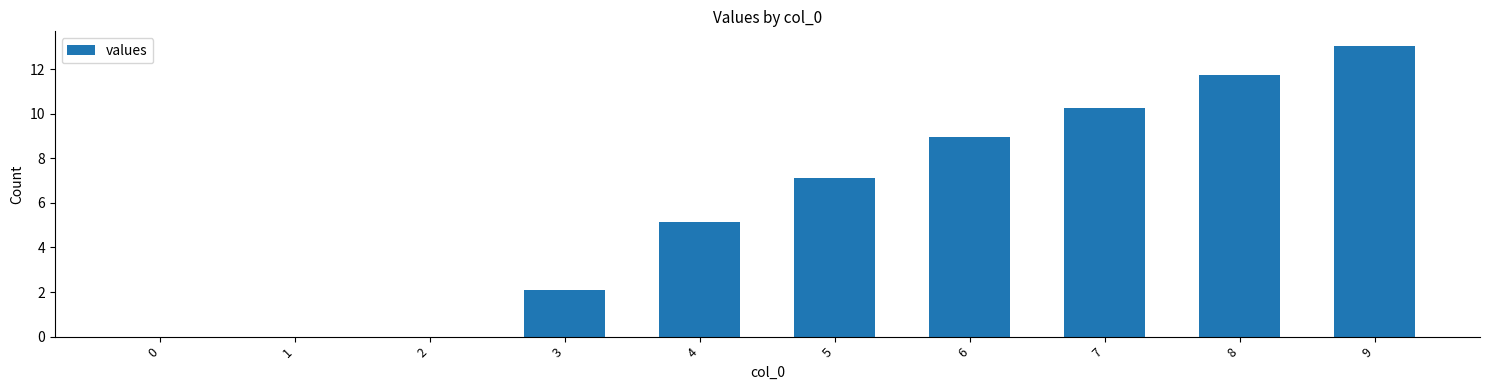

What is the change in value from 3 to 8?

+9.6